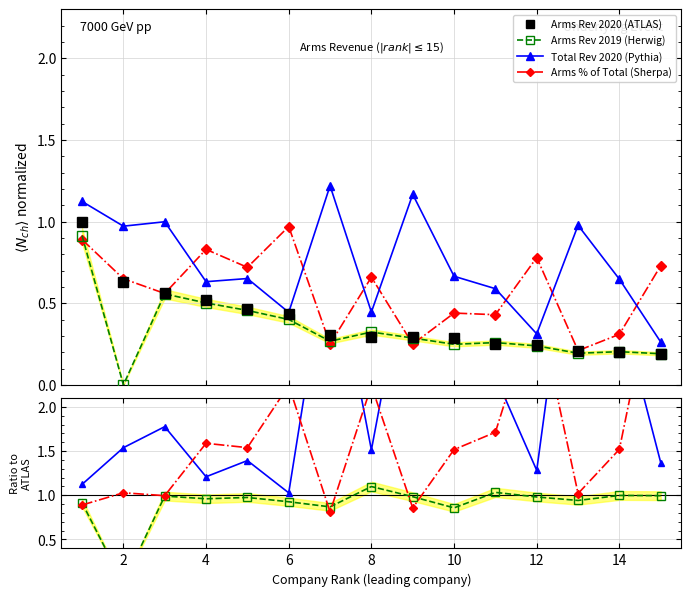

What is the average value of the Arms % of Total (Sherpa) series?

0.6